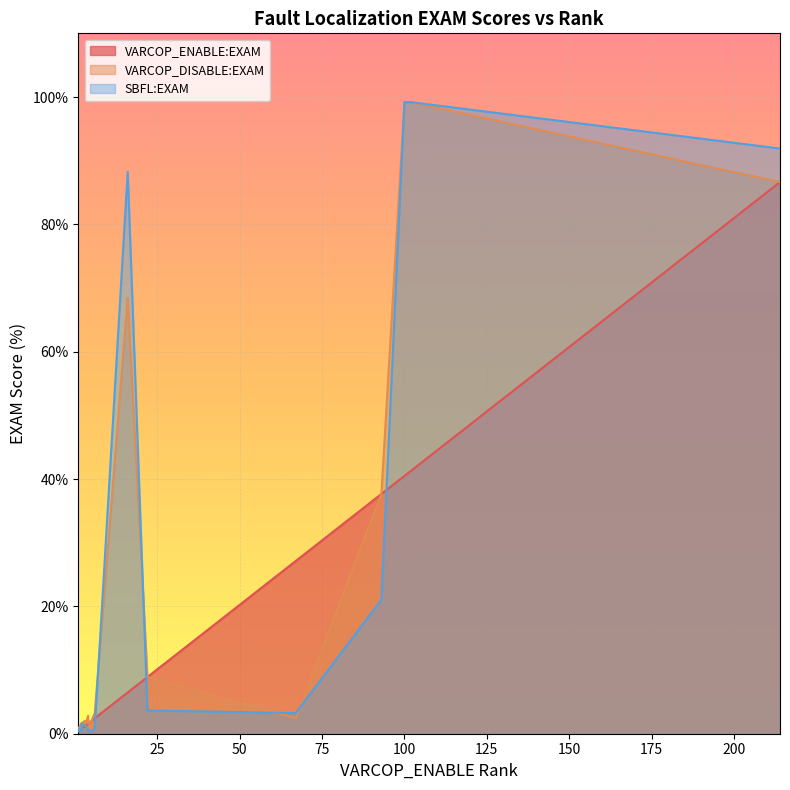

At which label is SBFL:EXAM closest to 49?

13